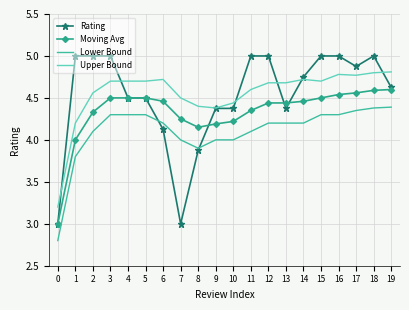

True or false: Moving Avg and Lower Bound intersect in this chart.

False